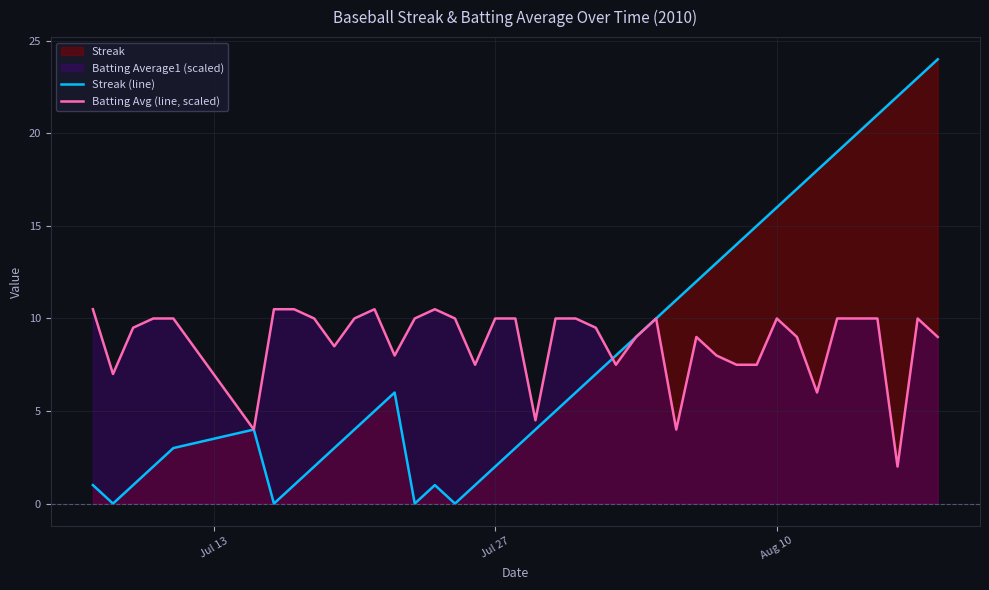

Which series has the largest range (max minus min)?

Streak (line)